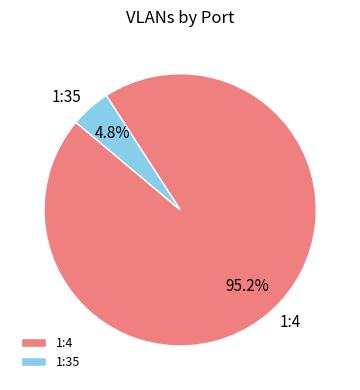

True or false: 1:4 accounts for 95% of the total.

True